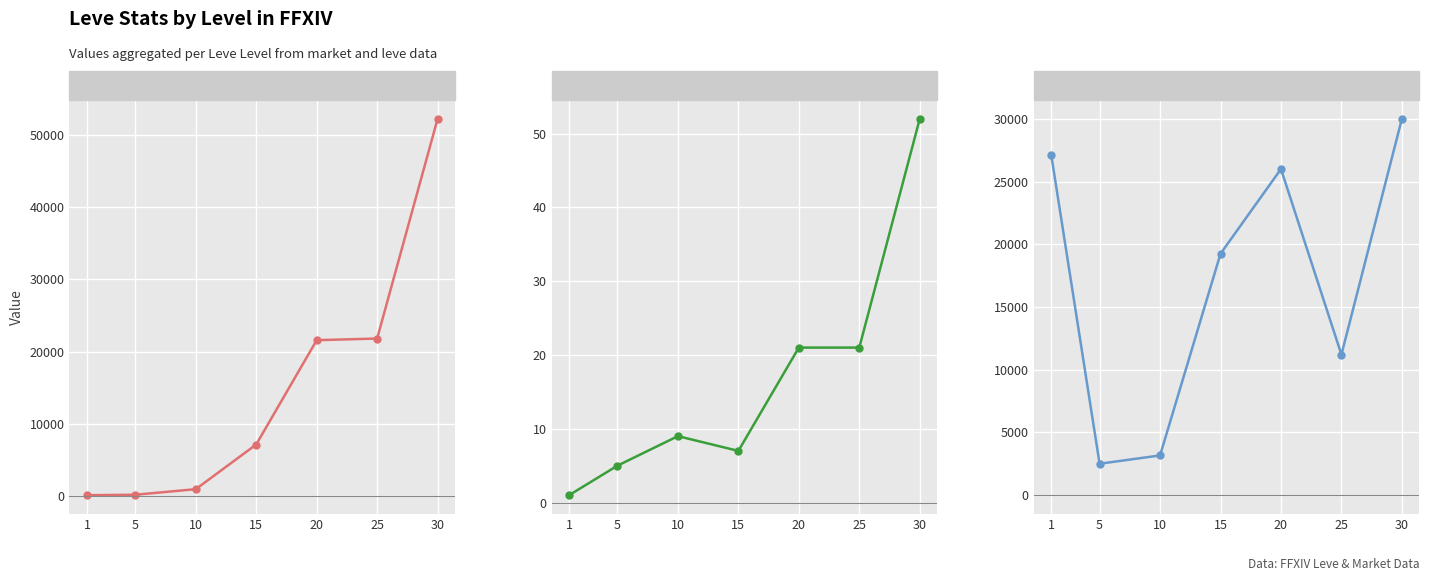

What is the minimum value shown in the chart?

1